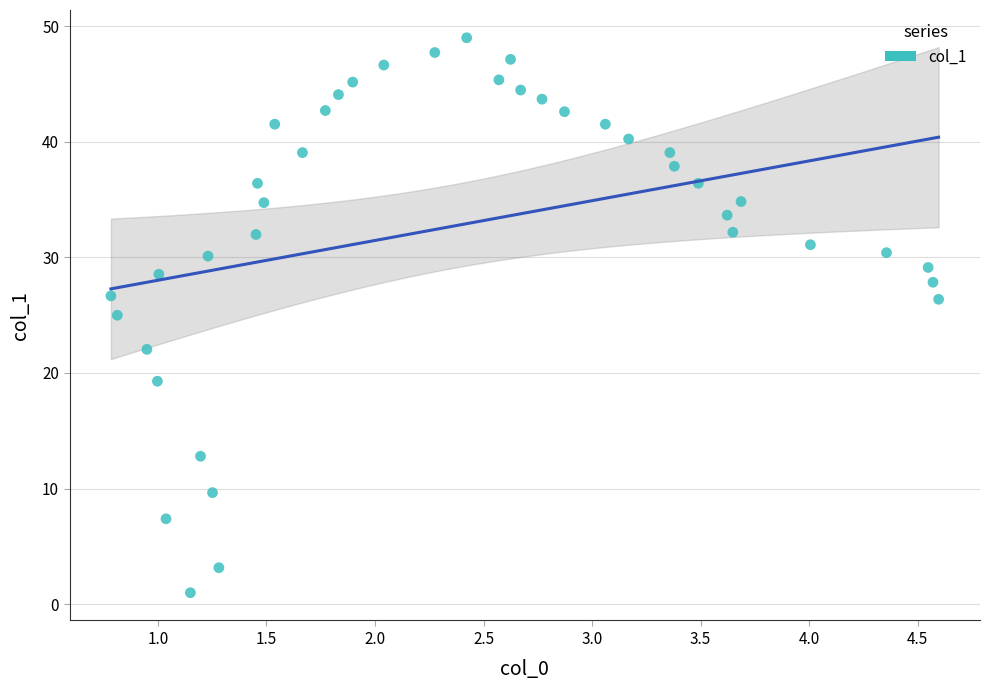

What is the range of Y values (max minus min)?

48.0